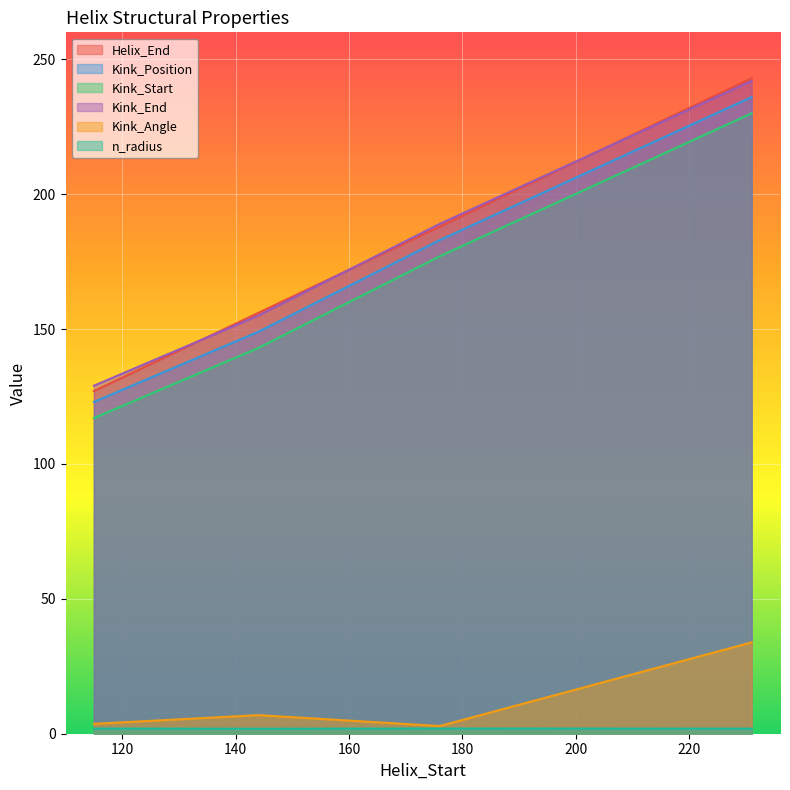

Which category has the lowest value across all series?

144